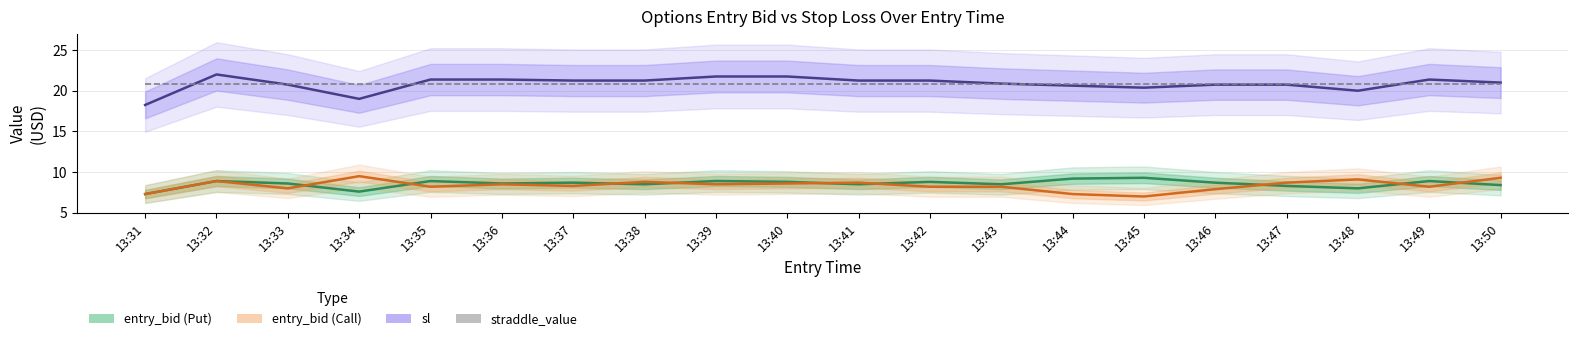

How many data points in entry_bid (Put) are less than 8?

2